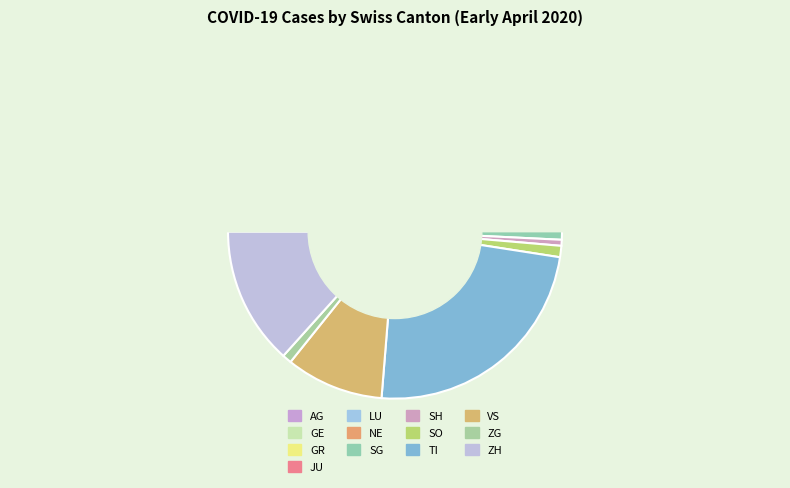

What is the change in value from AG to GR?

-48